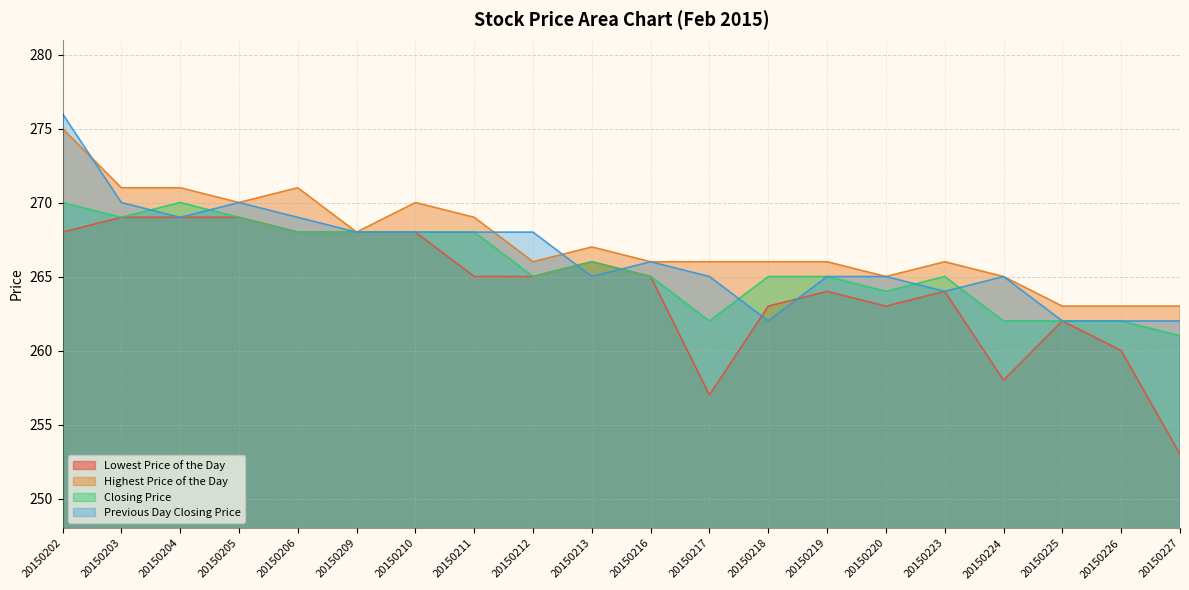

What value does the Highest Price of the Day series have at 20150219, to the nearest 5?

265